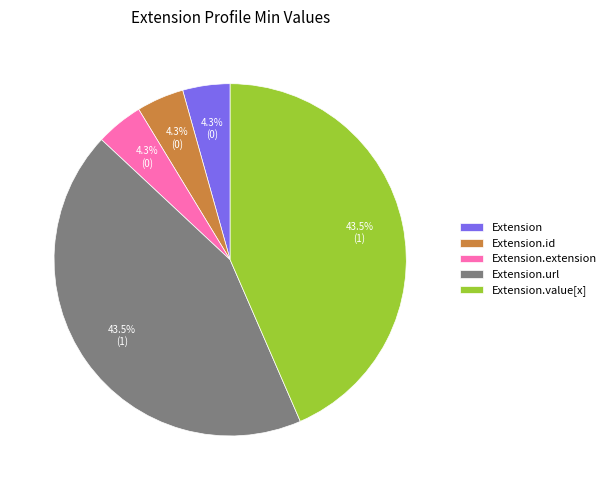

Combined, do Extension.id and Extension.url account for over 50%?

No